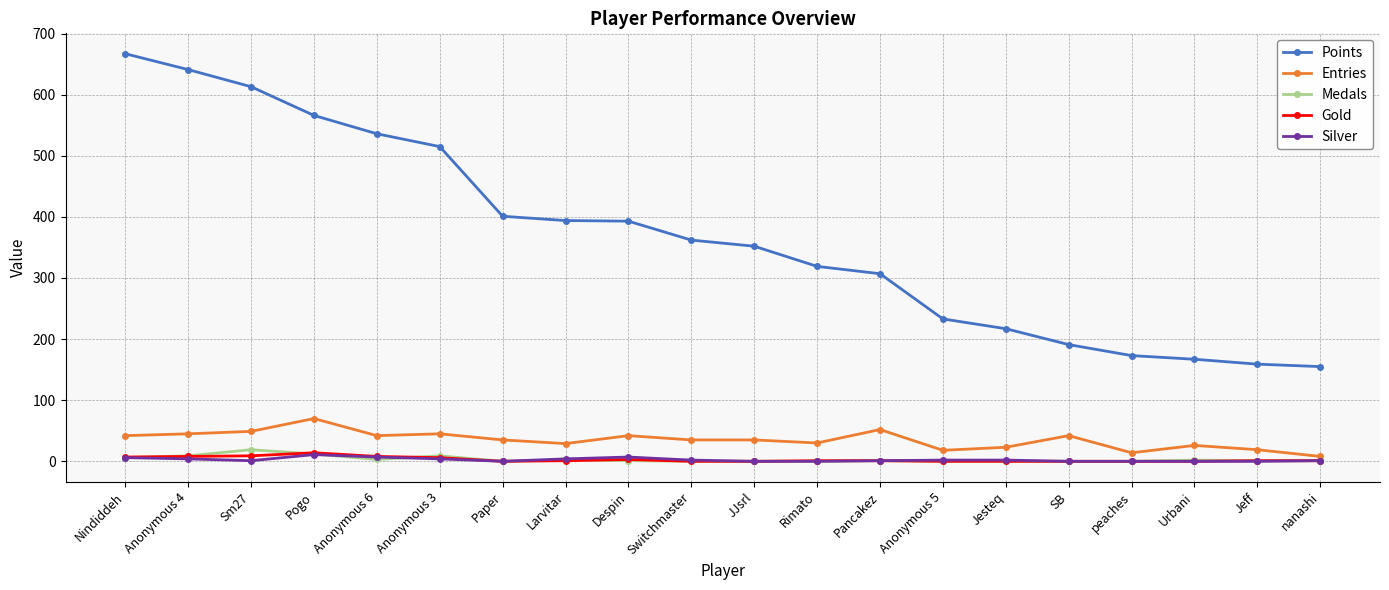

What is the difference between the highest and lowest values at Pancakez?

306